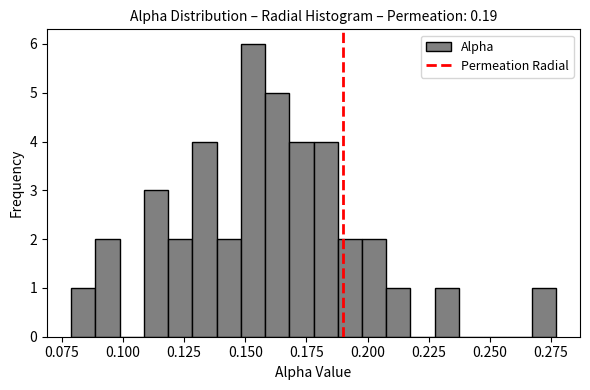

Read against the x-axis, roughly where is the centre of the tallest bar?

0.155